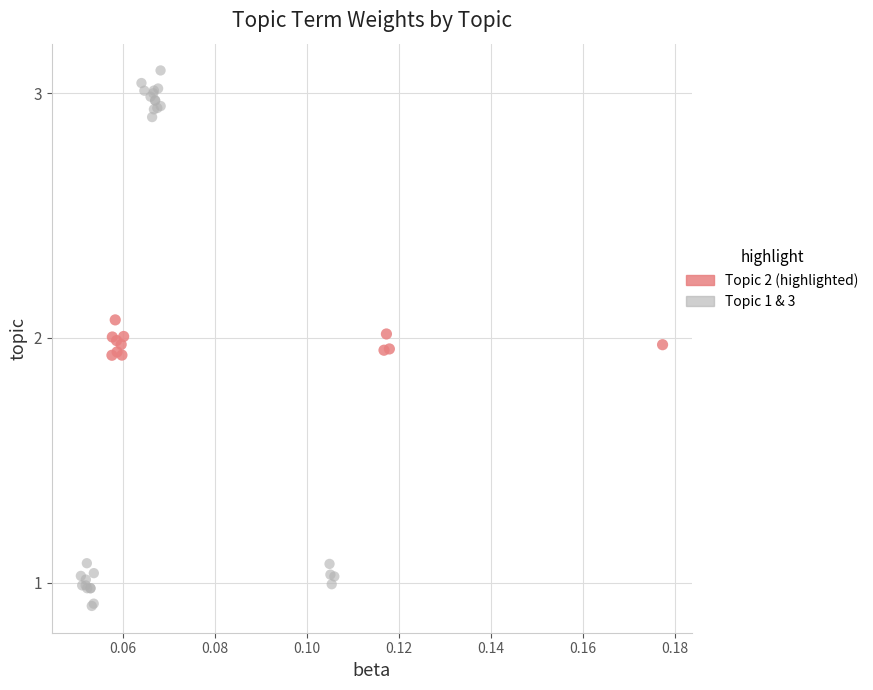

Which series has the widest spread of Y values?

Topic 1 & 3